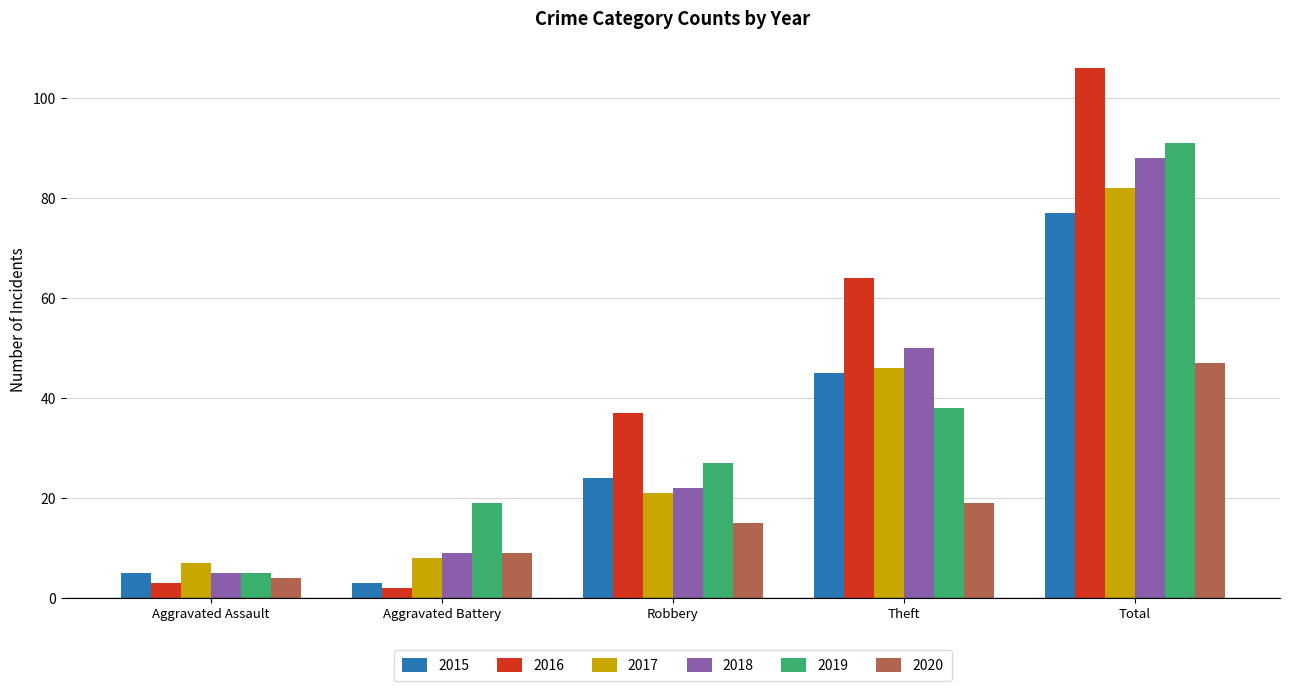

What is the total value across all series at Aggravated Battery?

50